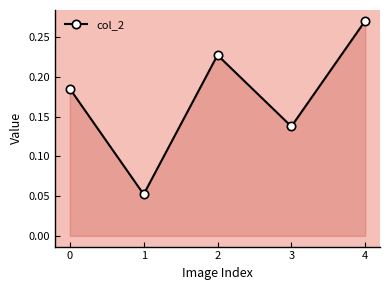

What is the change in value from 1 to 2?

+0.2